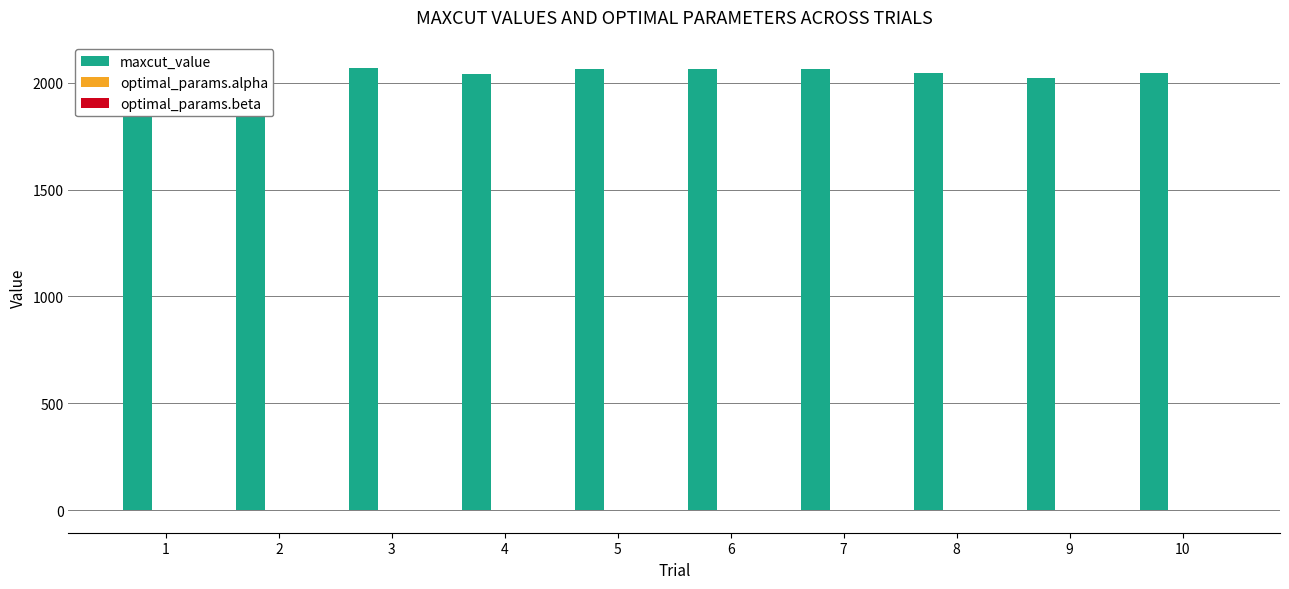

What is the difference between the highest and lowest values at 6?

2065.0